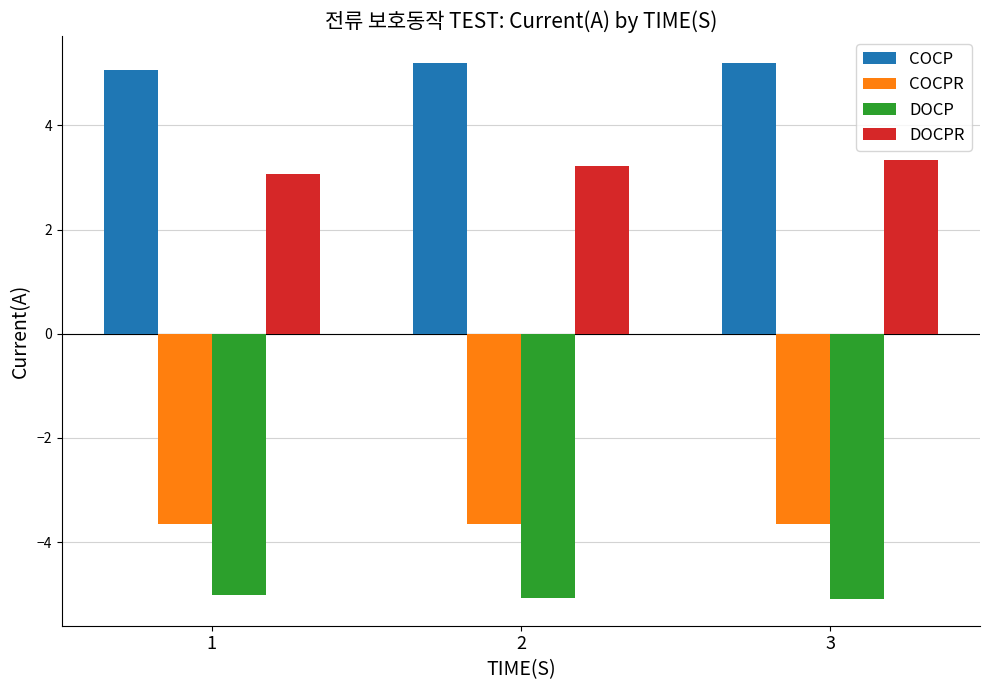

Reading left to right, list all the values displayed in this chart.

COCP: 5.1	5.2	5.2
COCPR: -3.6	-3.6	-3.6
DOCP: -5.0	-5.1	-5.1
DOCPR: 3.1	3.2	3.3